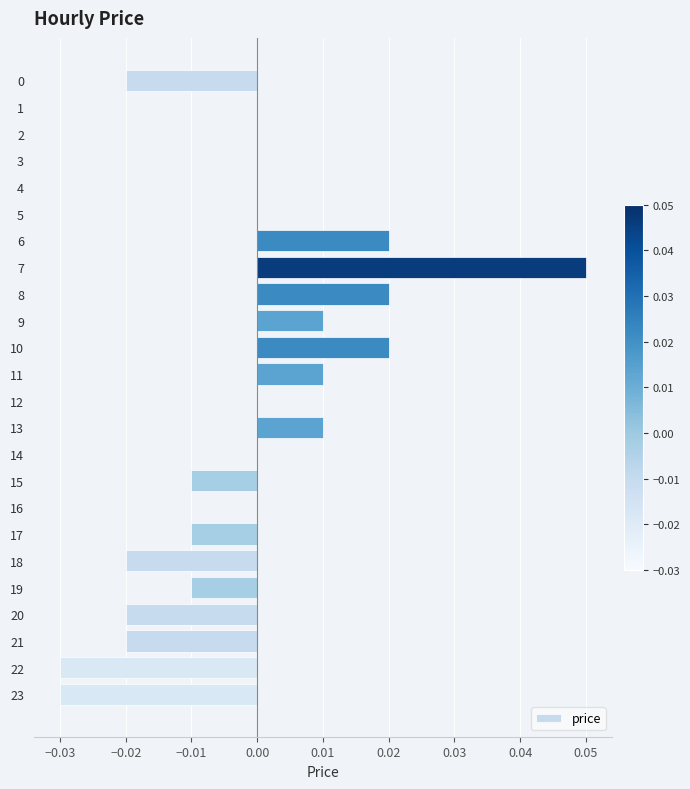

Does the chart contain stacked bars?

No